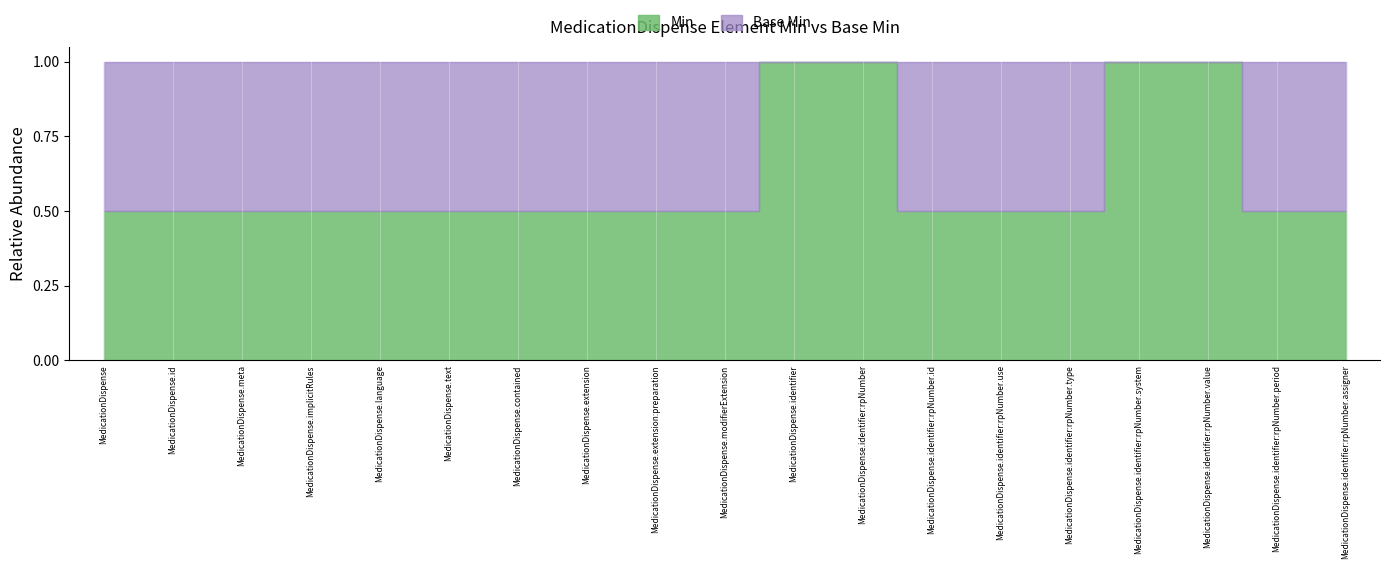

What are all the series names shown in the legend?

Min, Base Min